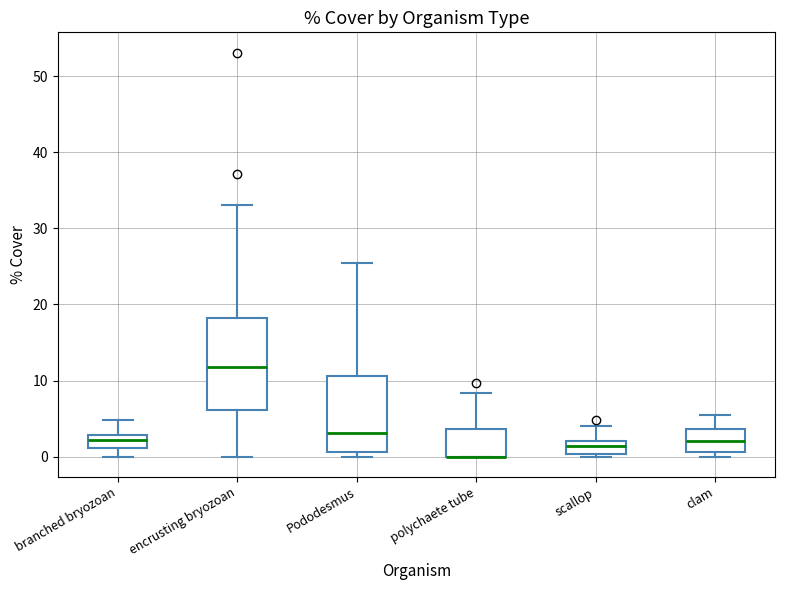

Comparing the boxes themselves (not the whiskers), which one is the tallest?

encrusting bryozoan